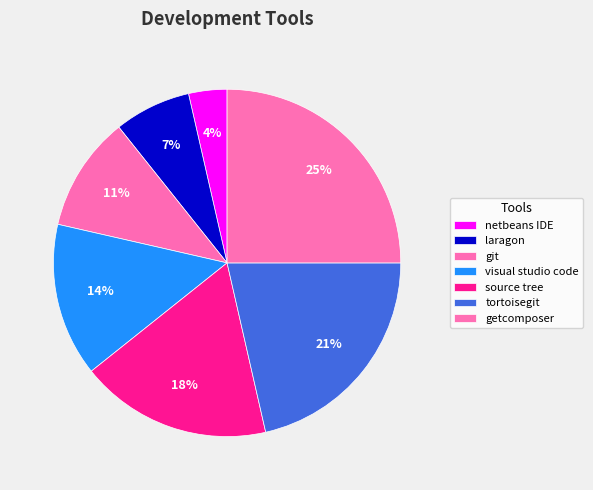

To the nearest percent, what is the combined percentage of git and netbeans IDE?

14%